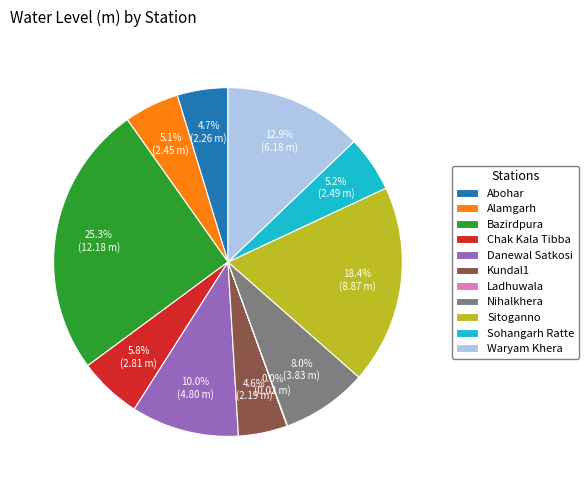

To the nearest percent, what is the difference between the largest and smallest slice percentages?

25%